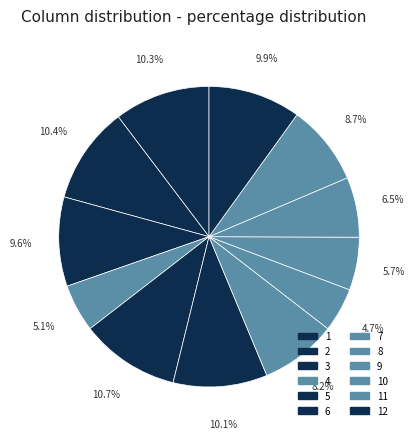

Is it true that 2 is 1% of the pie?

False